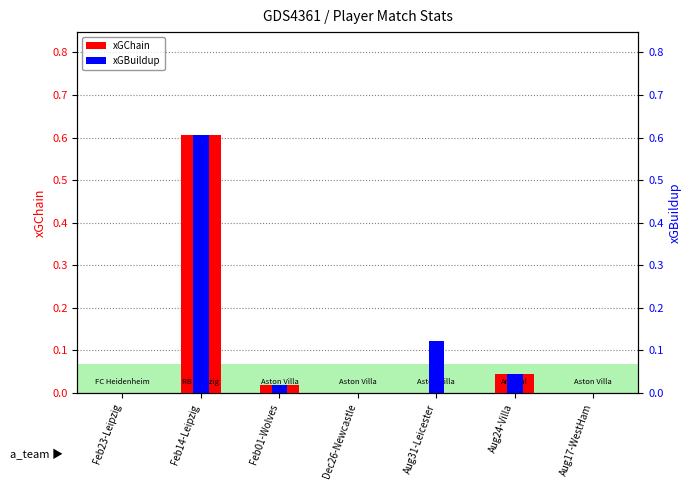

Is it true that xGBuildup equals 0.4 at Aug17-WestHam?

False